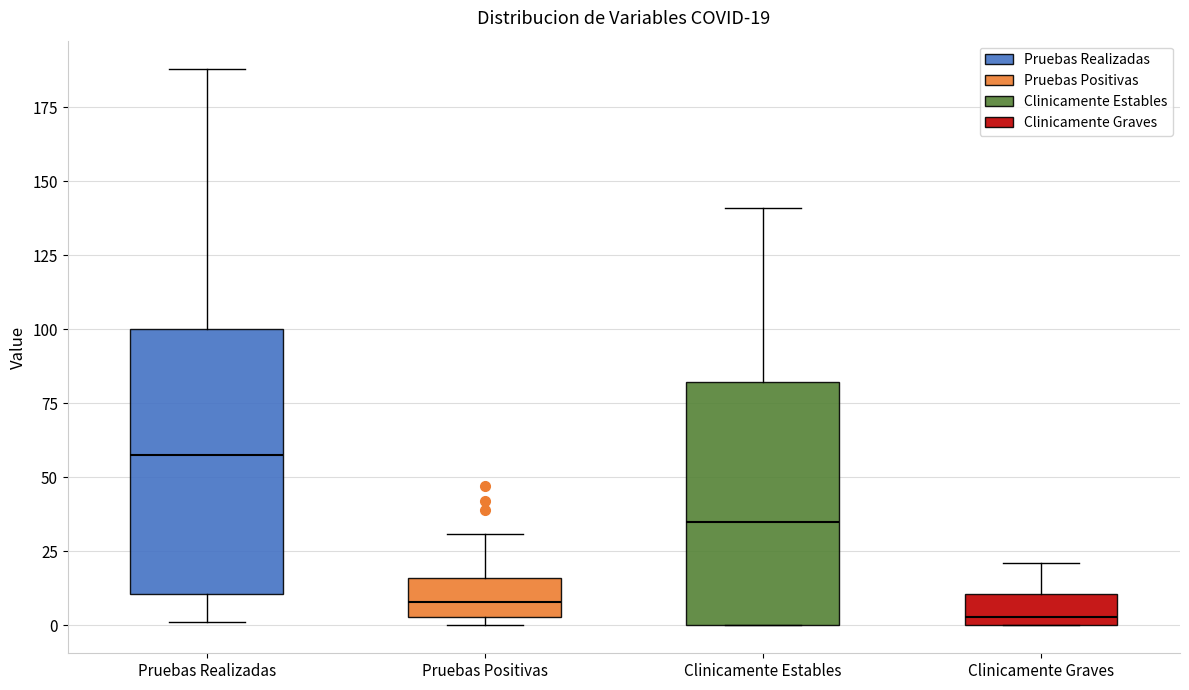

Which box has the highest median line?

Pruebas Realizadas